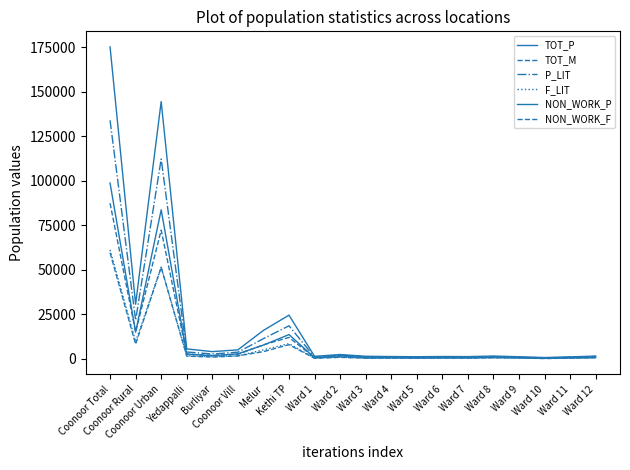

Is the value of F_LIT at Ward 9 greater than the value of TOT_P at Ward 11?

No